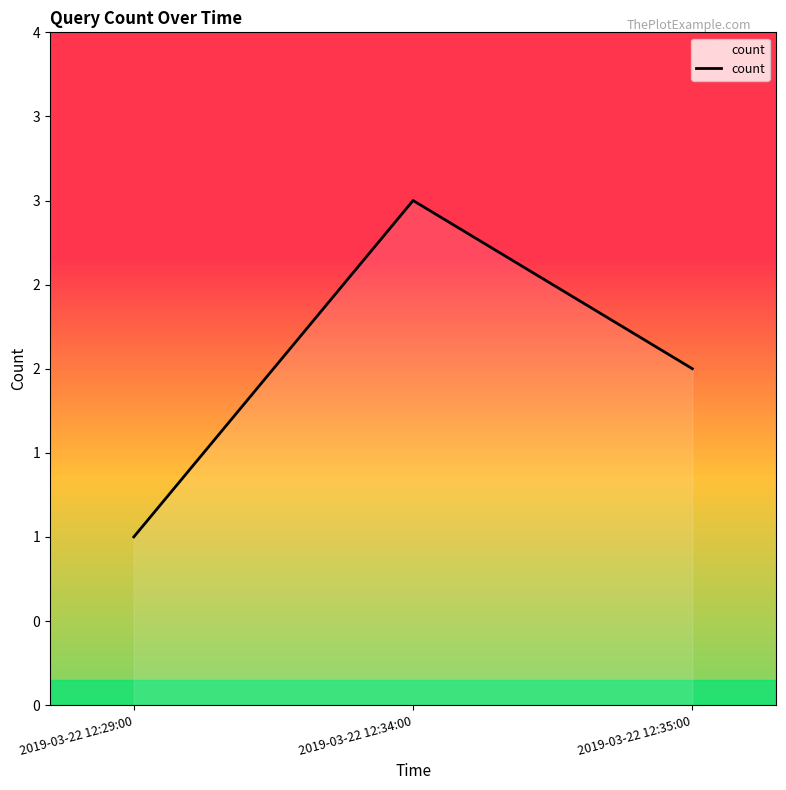

Between 2019-03-22 12:35:00 and 2019-03-22 12:29:00, which is larger?

2019-03-22 12:35:00